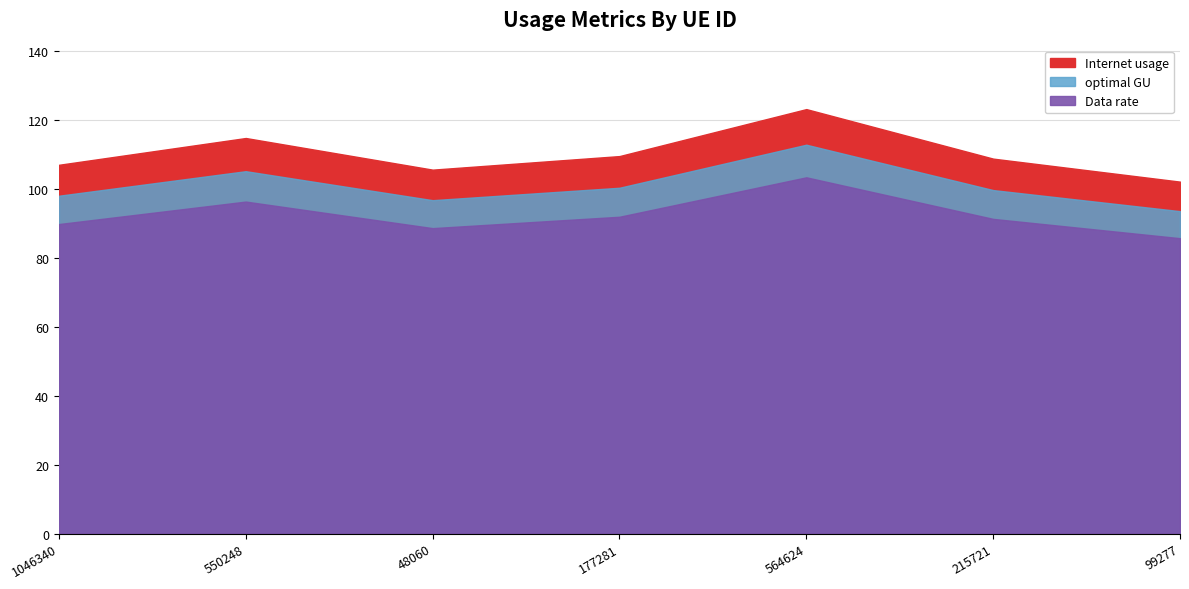

Does the chart display data point markers on the line(s)?

No